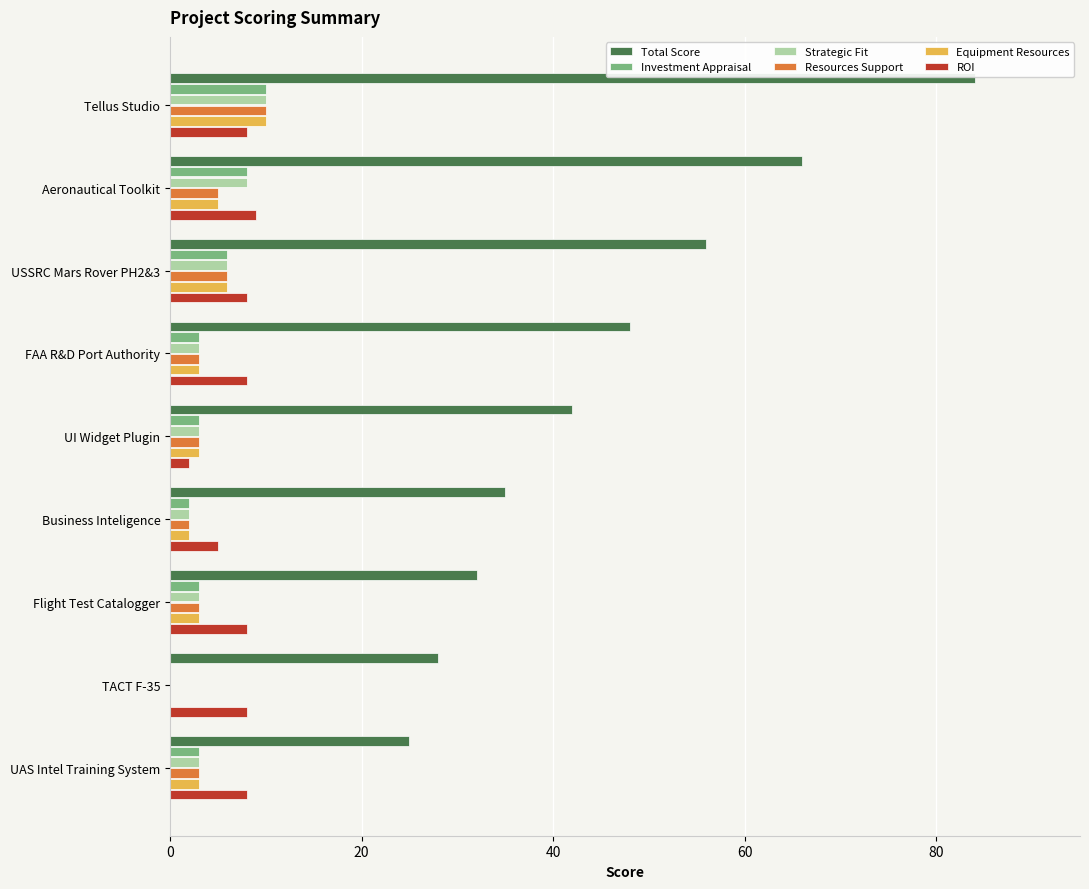

What is the highest value of the ROI series?

9